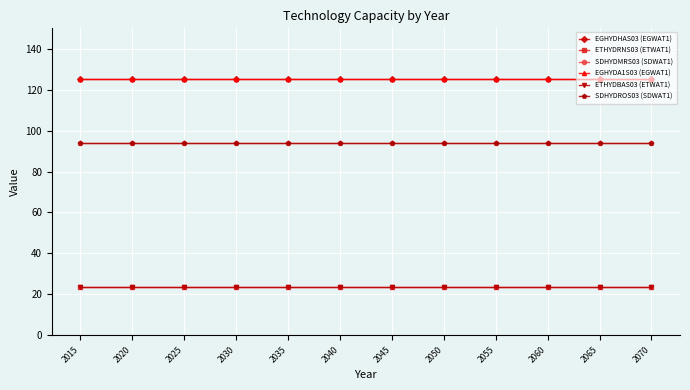

What is the lowest value of the EGHYDHAS03 (EGWAT1) series?

125.0